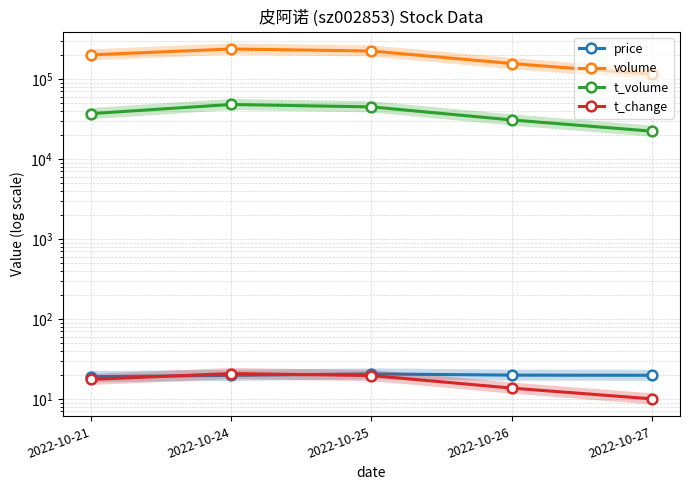

True or false: t_volume and t_change cross at least once.

False